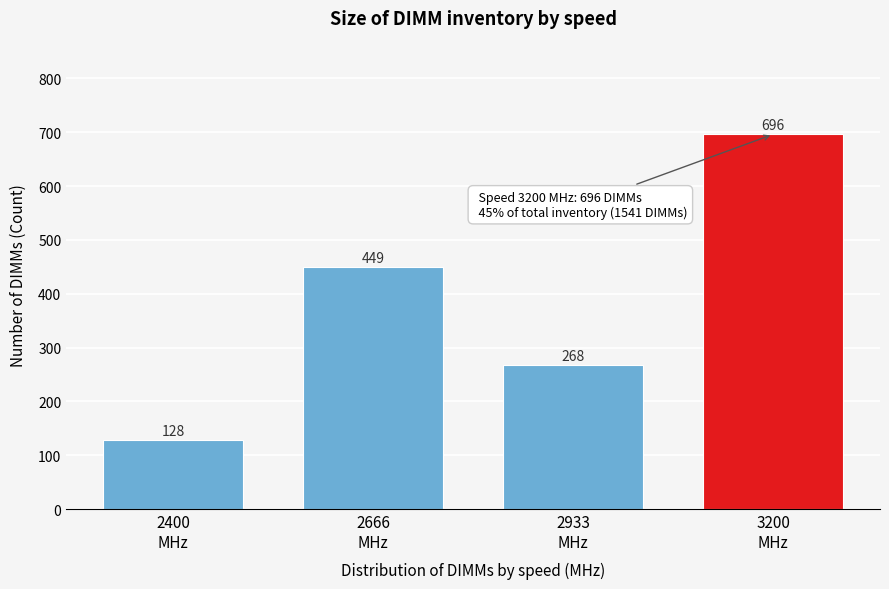

Reading left to right, extract all data points from this chart.

128	449	268	696